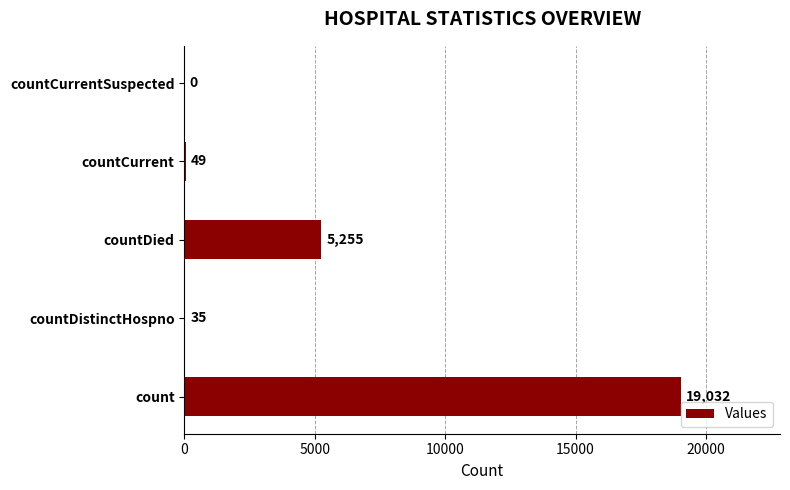

What is the change in value from countDistinctHospno to countCurrentSuspected?

-35